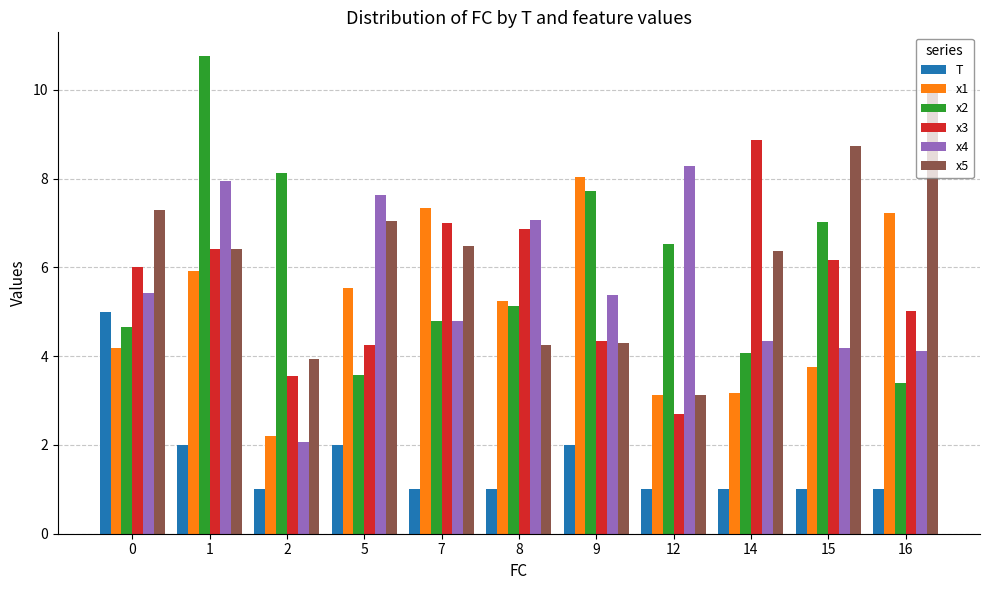

What is the maximum value shown in the chart?

10.8